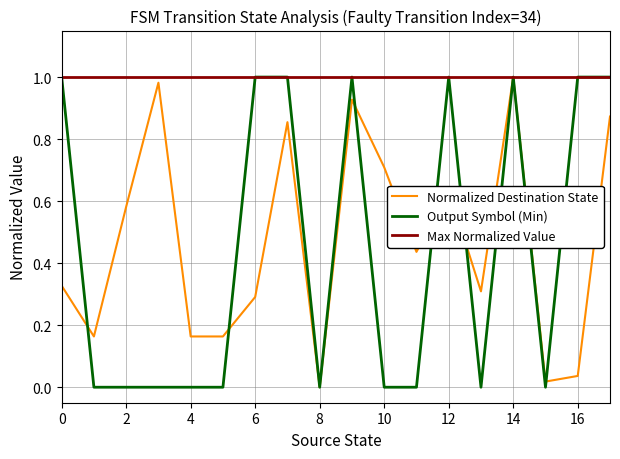

Which series has the largest total across all categories?

Max Normalized Value